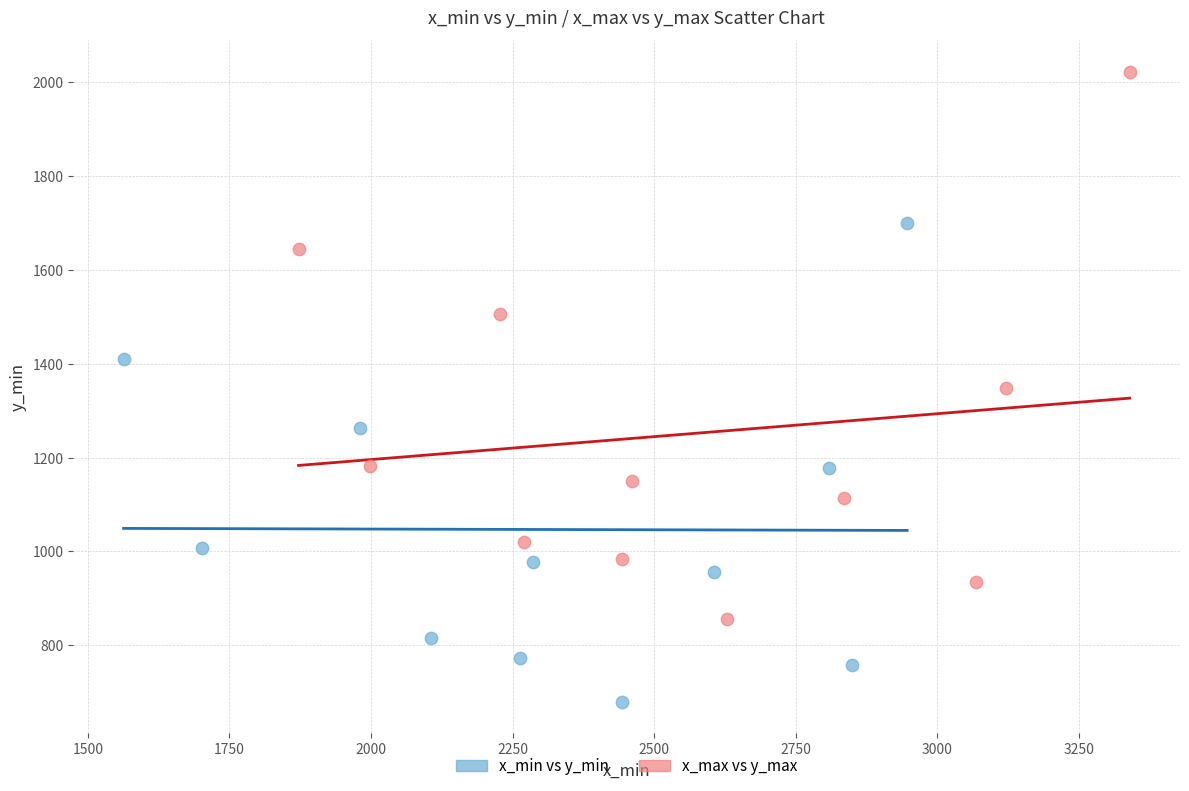

Which series has the widest spread of Y values?

x_max vs y_max